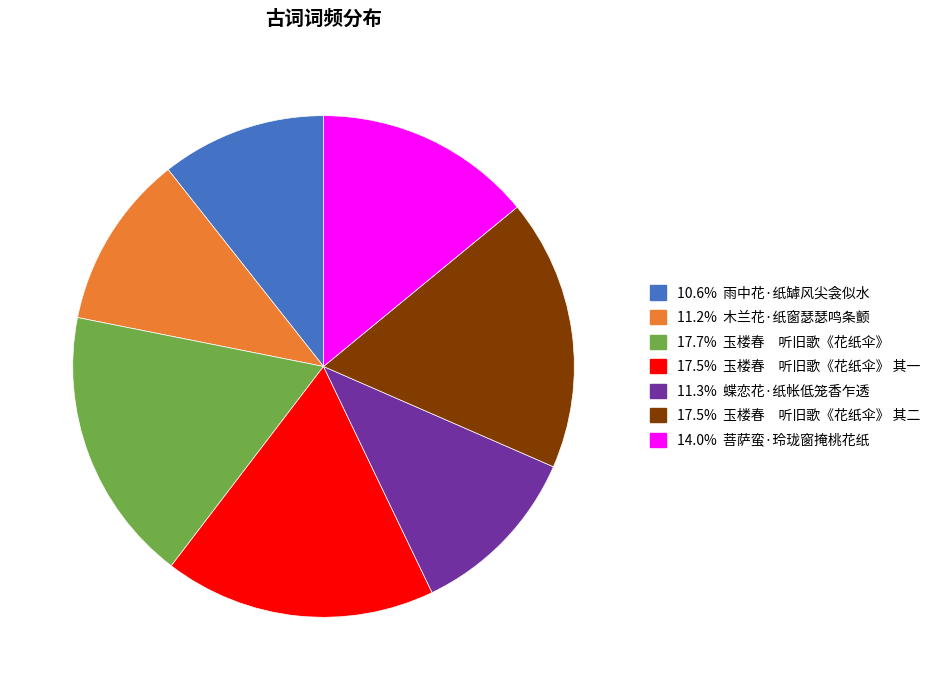

Is there a majority slice in this chart?

No